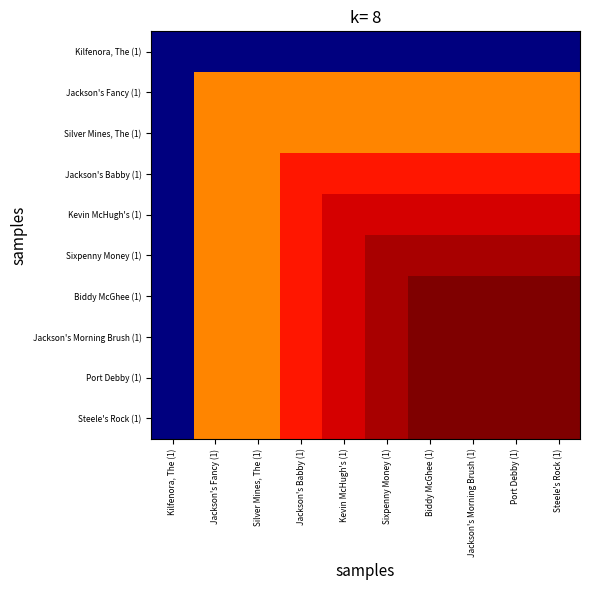

Reading left to right, list all the values displayed in this chart.

Kilfenora, The (1): Kilfenora, The (1)=4	Jackson's Fancy (1)=4	Silver Mines, The (1)=4	Jackson's Babby (1)=4	Kevin McHugh's (1)=4	Sixpenny Money (1)=4	Biddy McGhee (1)=4	Jackson's Morning Brush (1)=4	Port Debby (1)=4	Steele's Rock (1)=4
Jackson's Fancy (1): Kilfenora, The (1)=4	Jackson's Fancy (1)=24	Silver Mines, The (1)=24	Jackson's Babby (1)=24	Kevin McHugh's (1)=24	Sixpenny Money (1)=24	Biddy McGhee (1)=24	Jackson's Morning Brush (1)=24	Port Debby (1)=24	Steele's Rock (1)=24
Silver Mines, The (1): Kilfenora, The (1)=4	Jackson's Fancy (1)=24	Silver Mines, The (1)=24	Jackson's Babby (1)=24	Kevin McHugh's (1)=24	Sixpenny Money (1)=24	Biddy McGhee (1)=24	Jackson's Morning Brush (1)=24	Port Debby (1)=24	Steele's Rock (1)=24
Jackson's Babby (1): Kilfenora, The (1)=4	Jackson's Fancy (1)=24	Silver Mines, The (1)=24	Jackson's Babby (1)=27	Kevin McHugh's (1)=27	Sixpenny Money (1)=27	Biddy McGhee (1)=27	Jackson's Morning Brush (1)=27	Port Debby (1)=27	Steele's Rock (1)=27
Kevin McHugh's (1): Kilfenora, The (1)=4	Jackson's Fancy (1)=24	Silver Mines, The (1)=24	Jackson's Babby (1)=27	Kevin McHugh's (1)=28	Sixpenny Money (1)=28	Biddy McGhee (1)=28	Jackson's Morning Brush (1)=28	Port Debby (1)=28	Steele's Rock (1)=28
Sixpenny Money (1): Kilfenora, The (1)=4	Jackson's Fancy (1)=24	Silver Mines, The (1)=24	Jackson's Babby (1)=27	Kevin McHugh's (1)=28	Sixpenny Money (1)=29	Biddy McGhee (1)=29	Jackson's Morning Brush (1)=29	Port Debby (1)=29	Steele's Rock (1)=29
Biddy McGhee (1): Kilfenora, The (1)=4	Jackson's Fancy (1)=24	Silver Mines, The (1)=24	Jackson's Babby (1)=27	Kevin McHugh's (1)=28	Sixpenny Money (1)=29	Biddy McGhee (1)=30	Jackson's Morning Brush (1)=30	Port Debby (1)=30	Steele's Rock (1)=30
Jackson's Morning Brush (1): Kilfenora, The (1)=4	Jackson's Fancy (1)=24	Silver Mines, The (1)=24	Jackson's Babby (1)=27	Kevin McHugh's (1)=28	Sixpenny Money (1)=29	Biddy McGhee (1)=30	Jackson's Morning Brush (1)=30	Port Debby (1)=30	Steele's Rock (1)=30
Port Debby (1): Kilfenora, The (1)=4	Jackson's Fancy (1)=24	Silver Mines, The (1)=24	Jackson's Babby (1)=27	Kevin McHugh's (1)=28	Sixpenny Money (1)=29	Biddy McGhee (1)=30	Jackson's Morning Brush (1)=30	Port Debby (1)=30	Steele's Rock (1)=30
Steele's Rock (1): Kilfenora, The (1)=4	Jackson's Fancy (1)=24	Silver Mines, The (1)=24	Jackson's Babby (1)=27	Kevin McHugh's (1)=28	Sixpenny Money (1)=29	Biddy McGhee (1)=30	Jackson's Morning Brush (1)=30	Port Debby (1)=30	Steele's Rock (1)=30